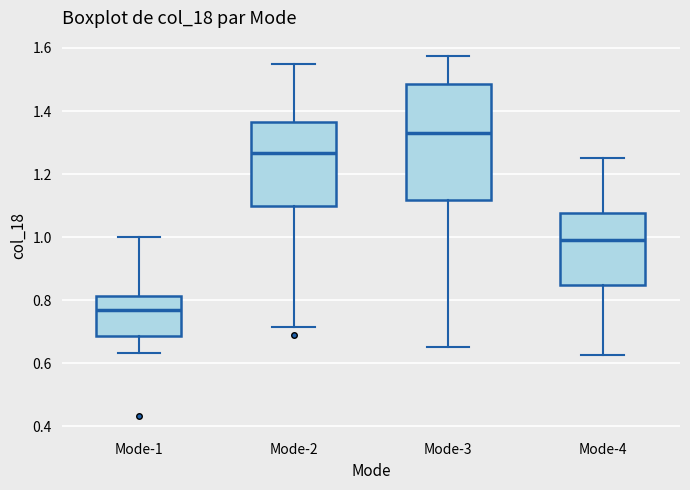

Reading left to right, read every box against the y-axis: the position of its median line, the range the box covers, and the ends of its whiskers. The values are not printed on the chart, so give them approximately, as read against the axis.

Mode-1: median 0.76, box 0.68 to 0.82, whiskers 0.64 to 1.00
Mode-2: median 1.26, box 1.10 to 1.36, whiskers 0.72 to 1.54
Mode-3: median 1.32, box 1.12 to 1.48, whiskers 0.66 to 1.58
Mode-4: median 1.00, box 0.84 to 1.08, whiskers 0.62 to 1.26